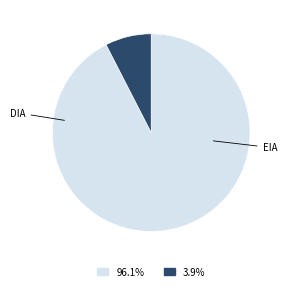

Approximately how many times larger is the value at 96.1% compared to 3.9%?

12.2